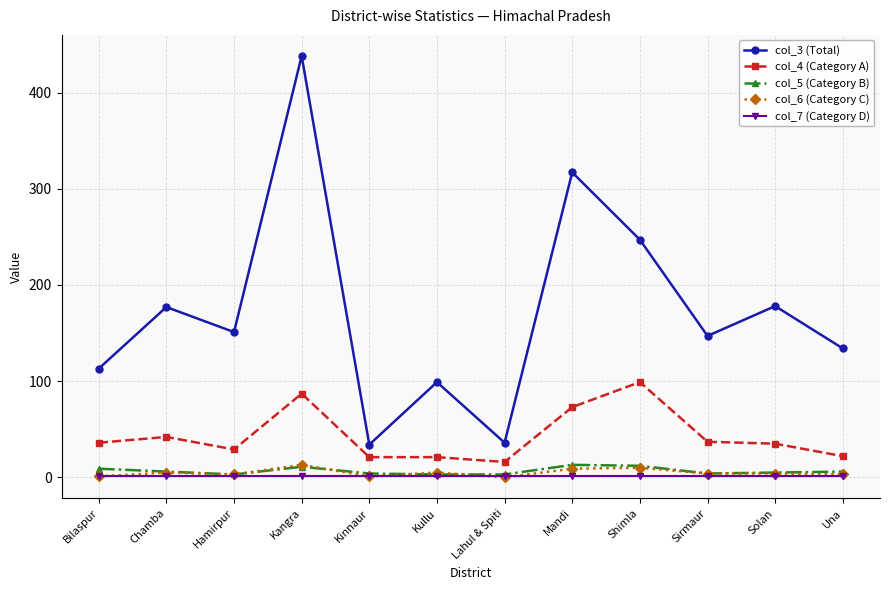

Where is the first local maximum for col_3 (Total)?

Chamba